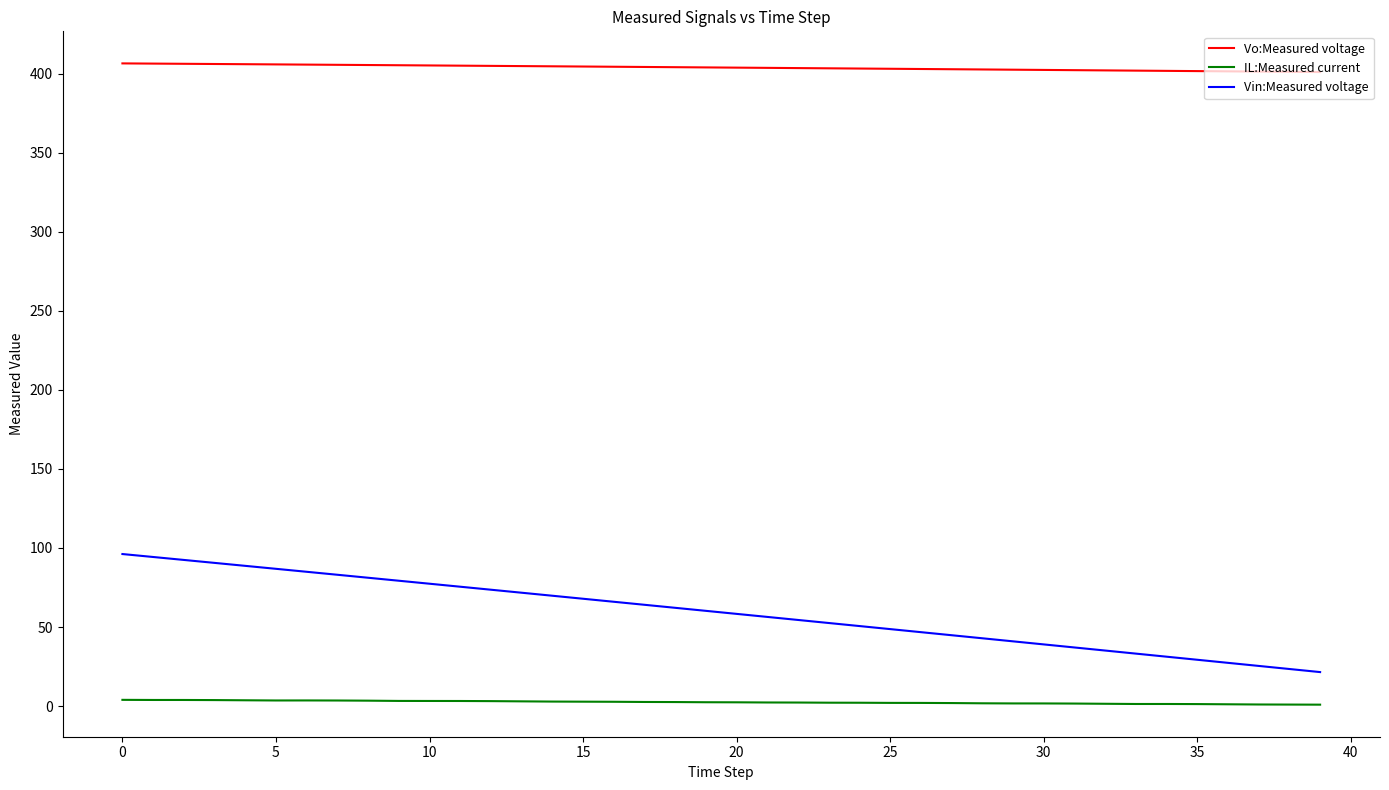

What is the greatest value displayed?

406.5